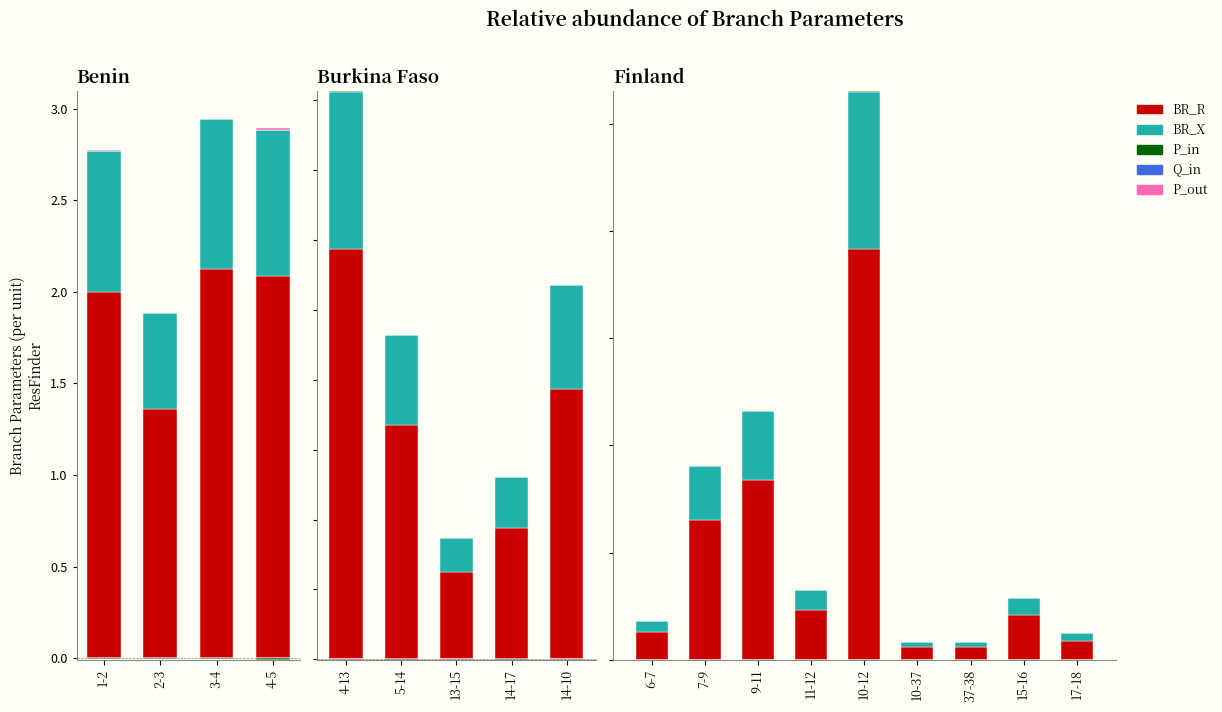

Between 2-3 and 3-4, which series saw the biggest shift?

BR_R